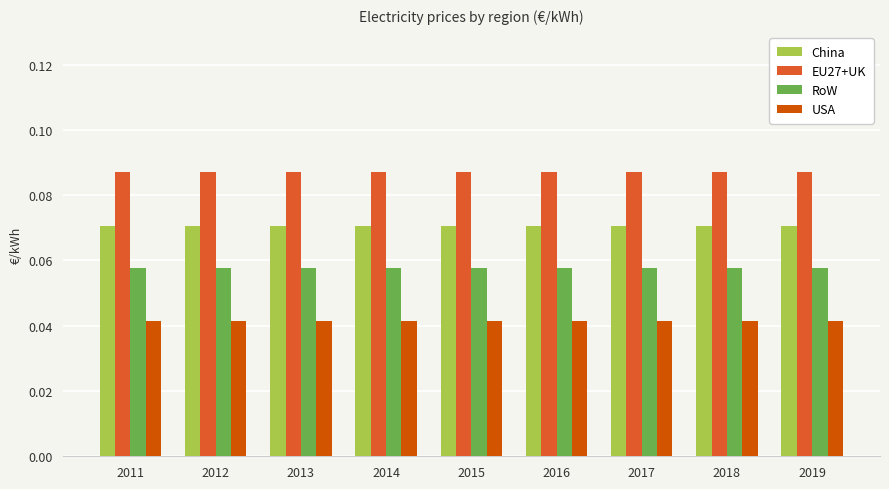

How many groups of bars are there?

9